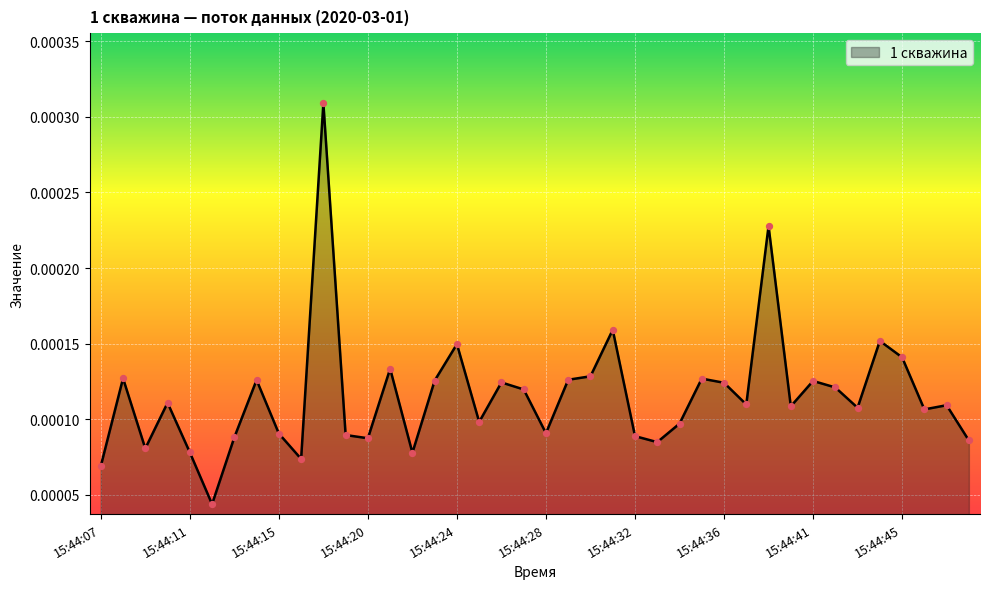

Does the chart have visible grid lines?

Yes